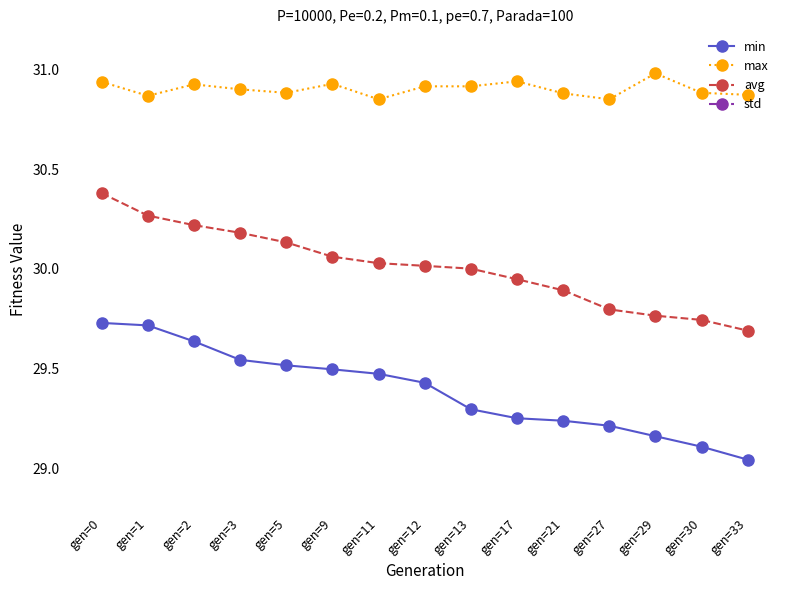

True or false: max has more than 1 points higher than both neighbors.

True